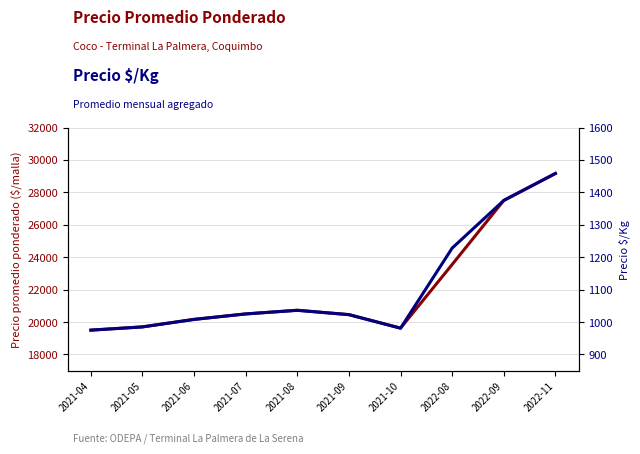

Which series has the widest spread of values?

Precio promedio ponderado